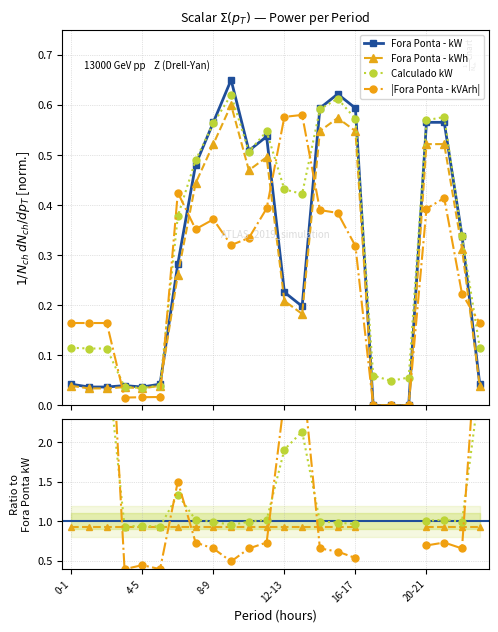

How many times do Fora Ponta - kW and Calculado kW cross each other?

8